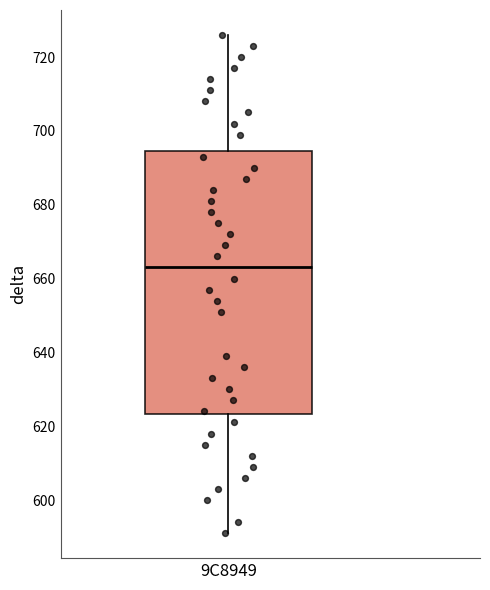

Transcribe this box plot: give where the median line is, the range the box spans, and where the two whiskers end, as read against the y-axis. The values are not printed on the chart, so give them approximately, as read against the axis.

median 664, box 624 to 694, whiskers 592 to 726